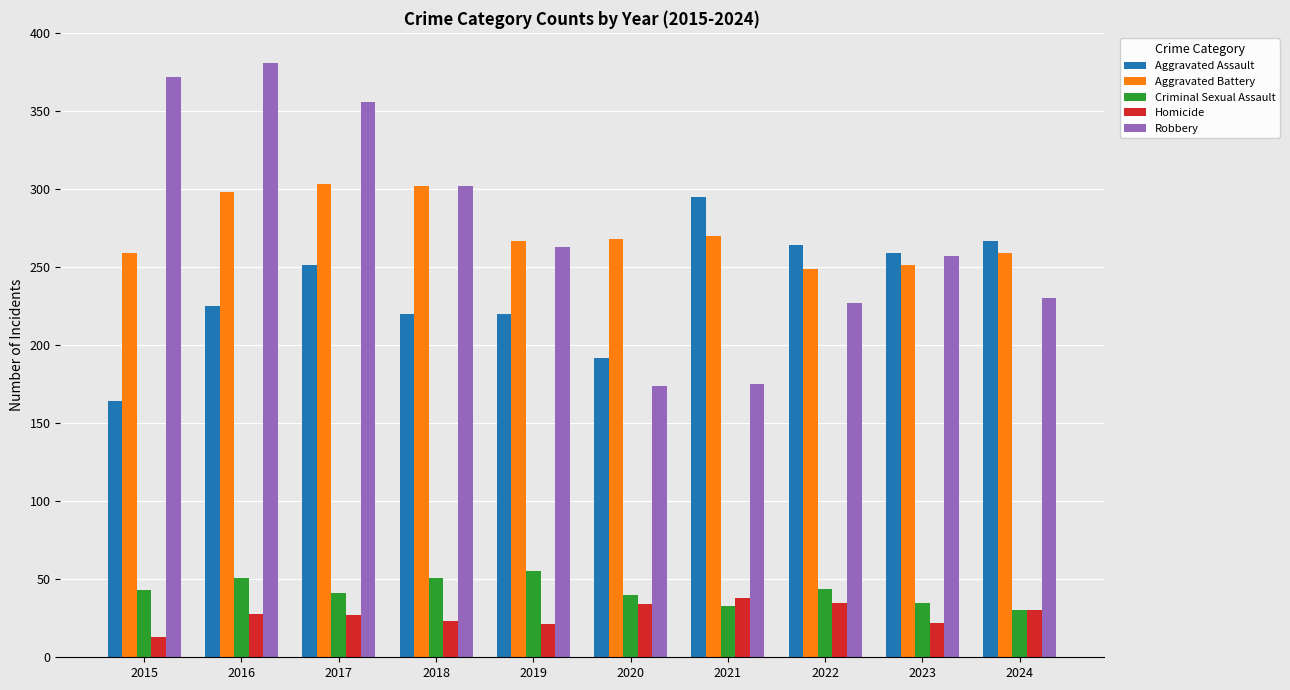

What is the greatest value displayed?

381